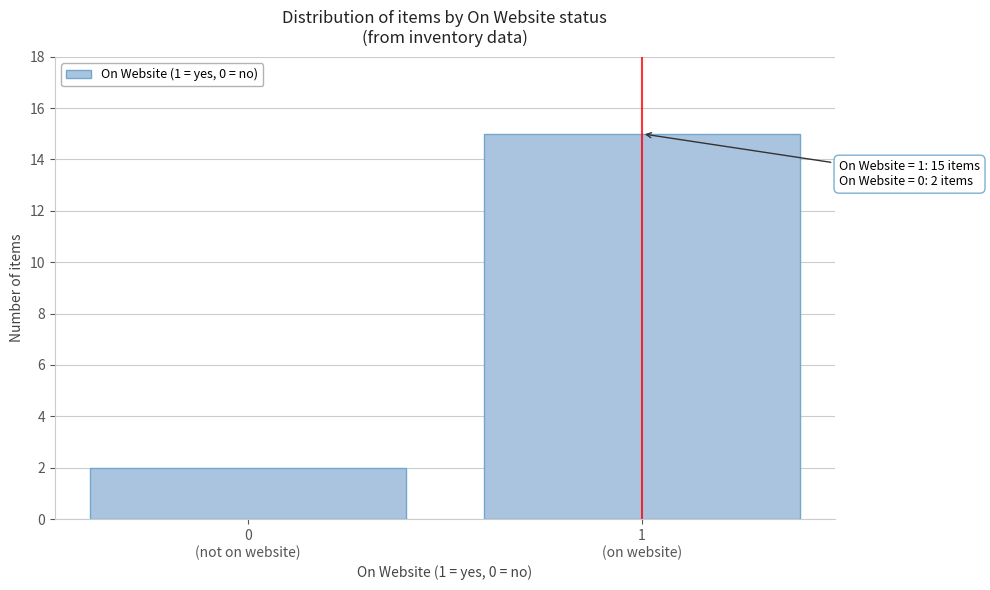

Reading left to right, what are all the values shown in this chart?

2	15